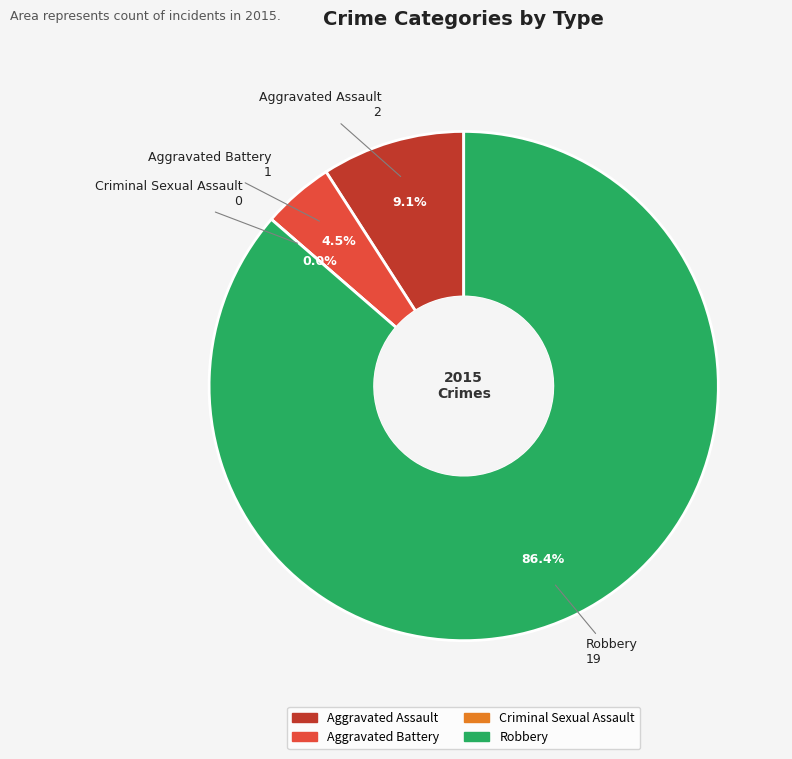

What percentage is NOT represented by Aggravated Battery?

95.5%